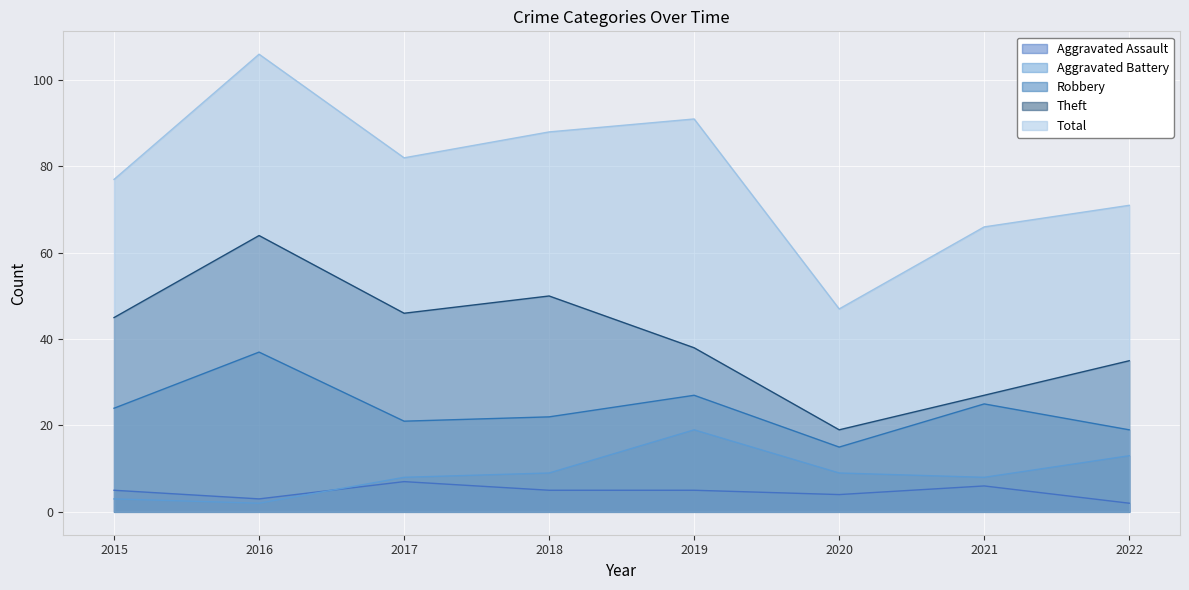

Reading left to right, extract all data points from this chart.

Aggravated Assault: 2015=5	2016=3	2017=7	2018=5	2019=5	2020=4	2021=6	2022=2
Aggravated Battery: 2015=3	2016=2	2017=8	2018=9	2019=19	2020=9	2021=8	2022=13
Robbery: 2015=24	2016=37	2017=21	2018=22	2019=27	2020=15	2021=25	2022=19
Theft: 2015=45	2016=64	2017=46	2018=50	2019=38	2020=19	2021=27	2022=35
Total: 2015=77	2016=106	2017=82	2018=88	2019=91	2020=47	2021=66	2022=71